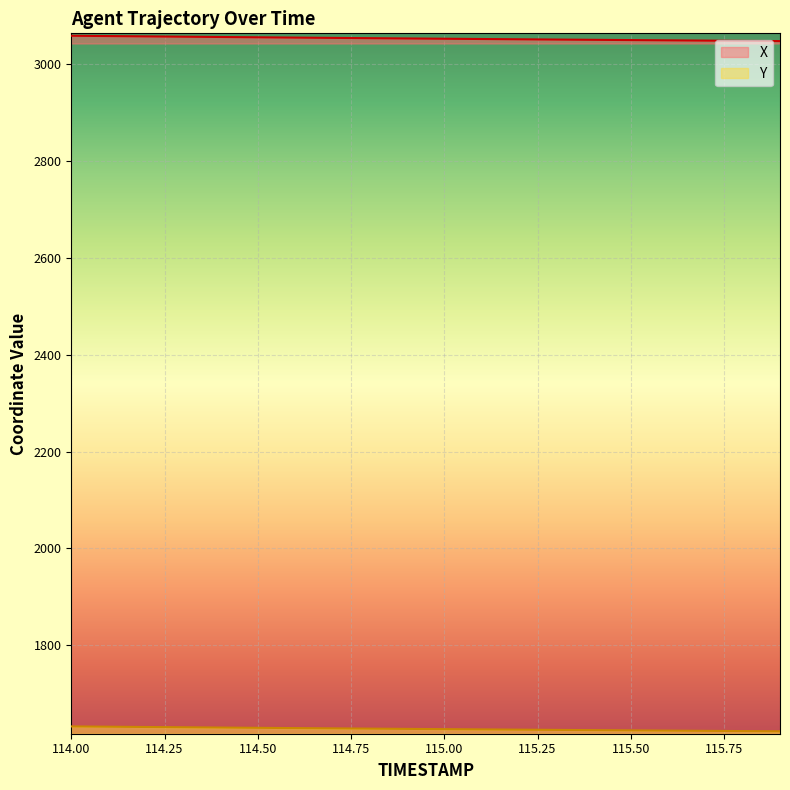

What position from the right is 115.6?

4